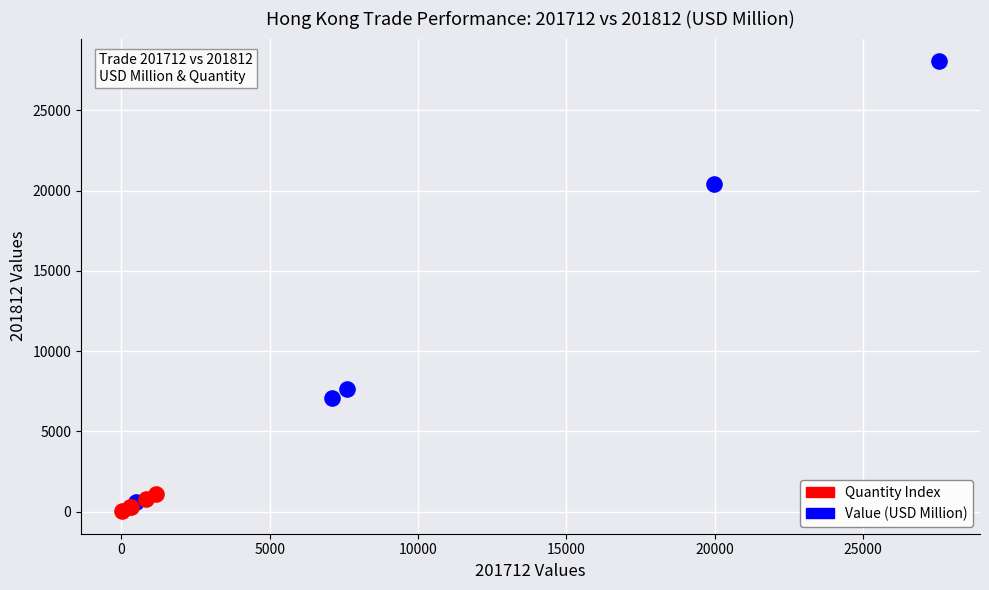

What are all the series names shown in the legend?

Quantity Index, Value (USD Million)